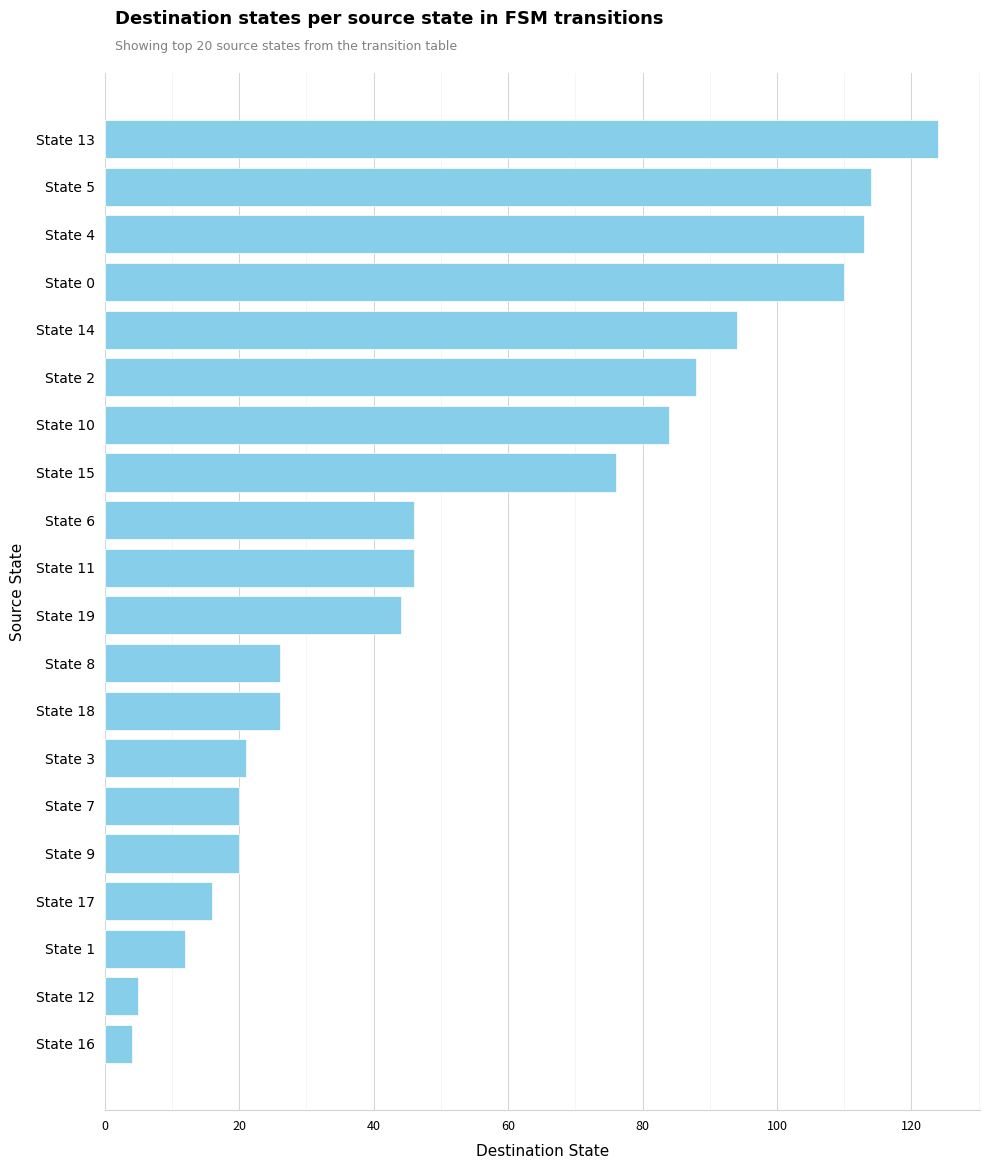

Are the bars grouped side by side (vs. stacked)?

No